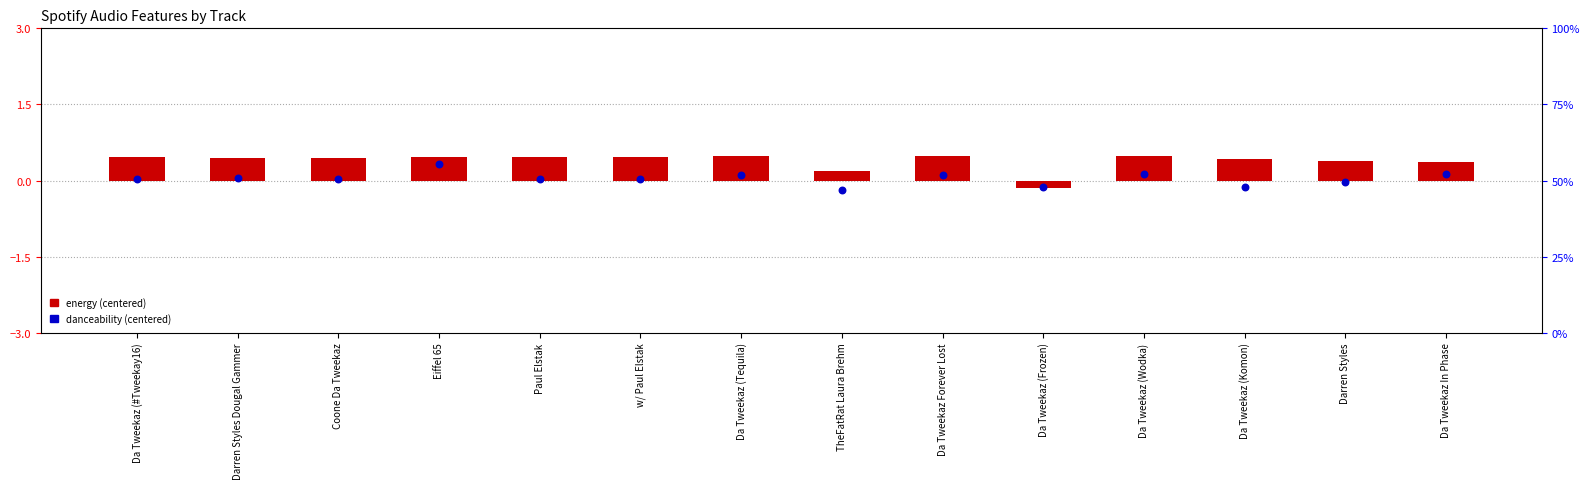

Which series has the largest Y range (max minus min)?

energy (centered)